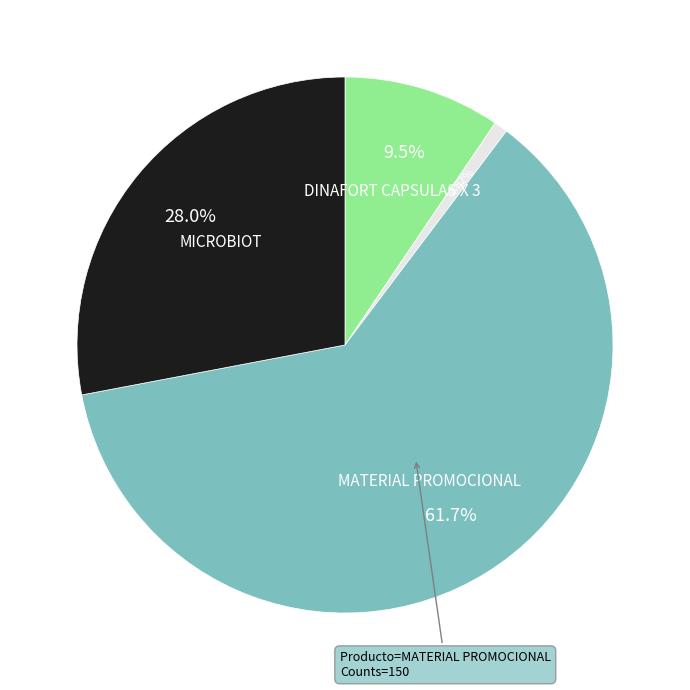

Does any single category account for the majority?

Yes